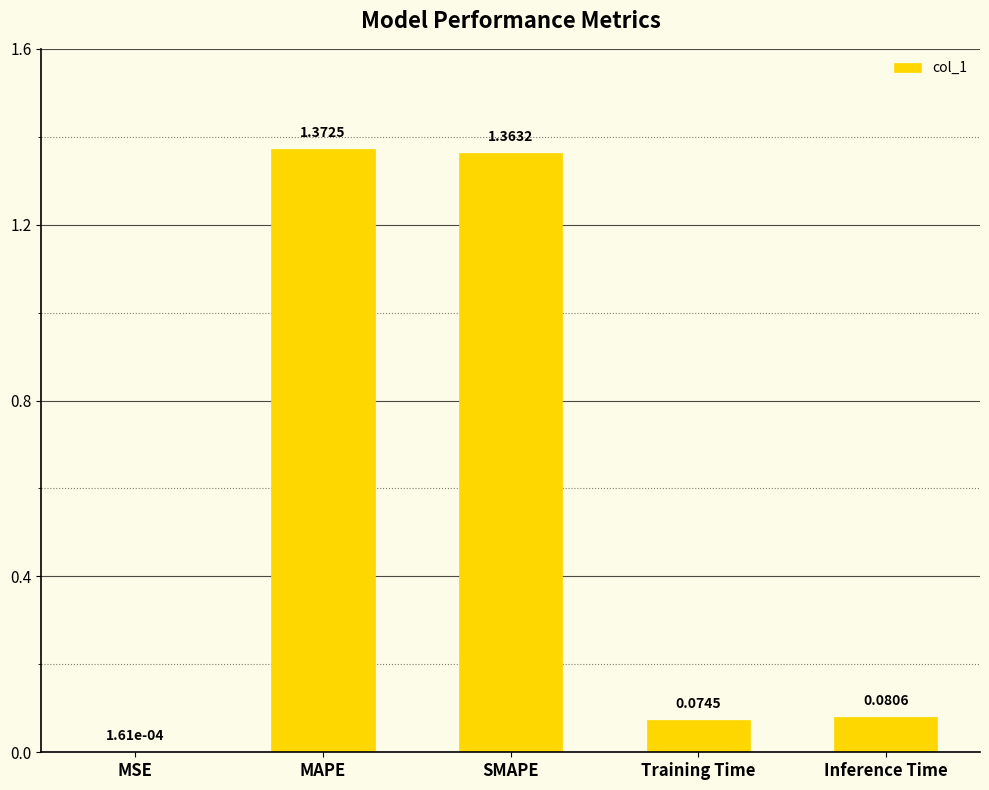

What is the sum of all values?

2.9